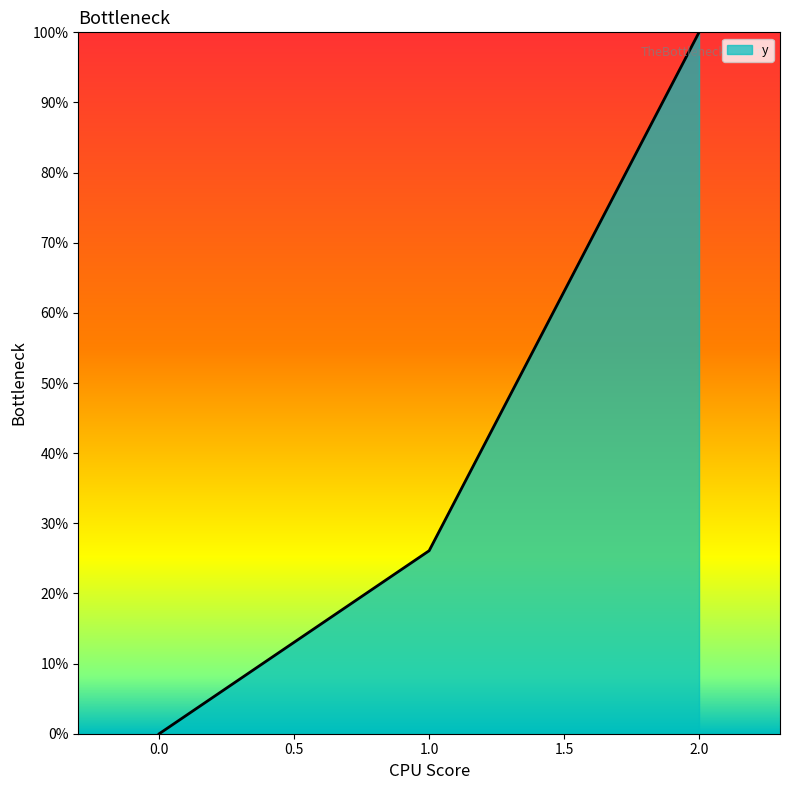

What is the difference between the maximum and second lowest values?

73.9